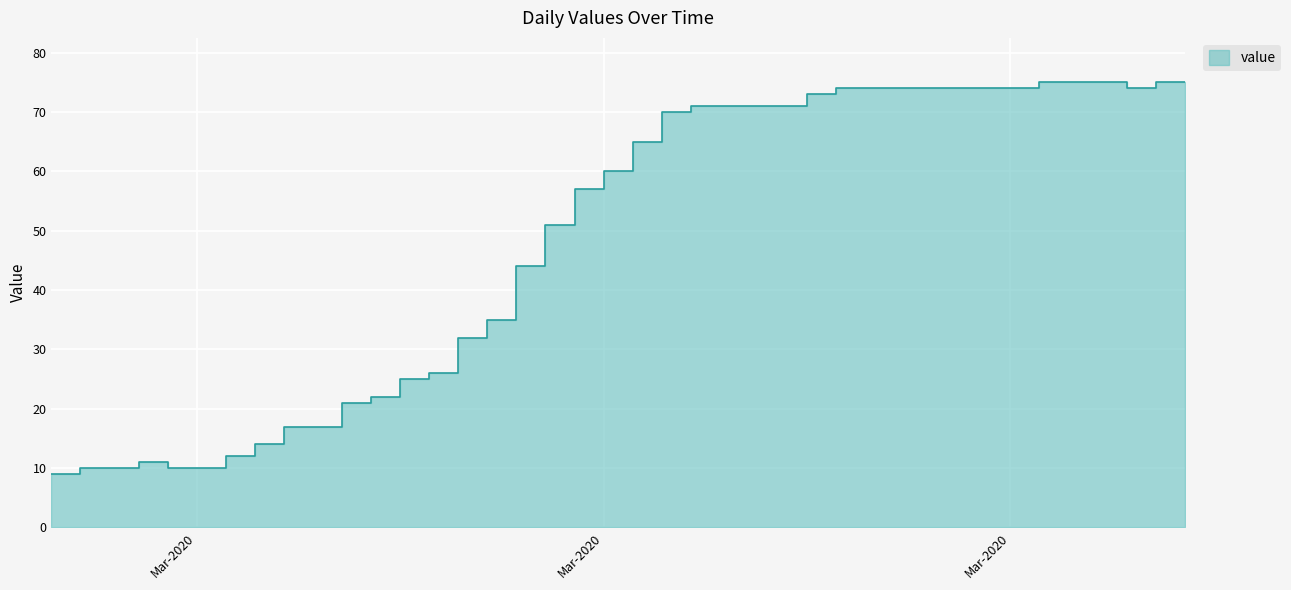

Reading left to right, list all the values displayed in this chart.

9	10	10	11	10	10	12	14	17	17	21	22	25	26	32	35	44	51	57	60	65	70	71	71	71	71	73	74	74	74	74	74	74	74	75	75	75	74	75	75